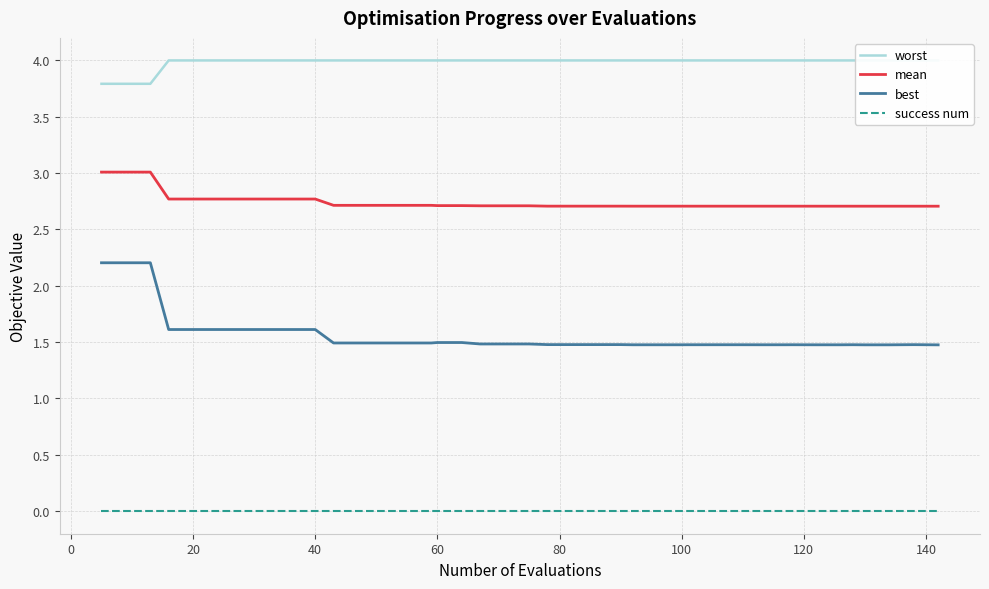

True or false: success num and mean cross at least once.

False